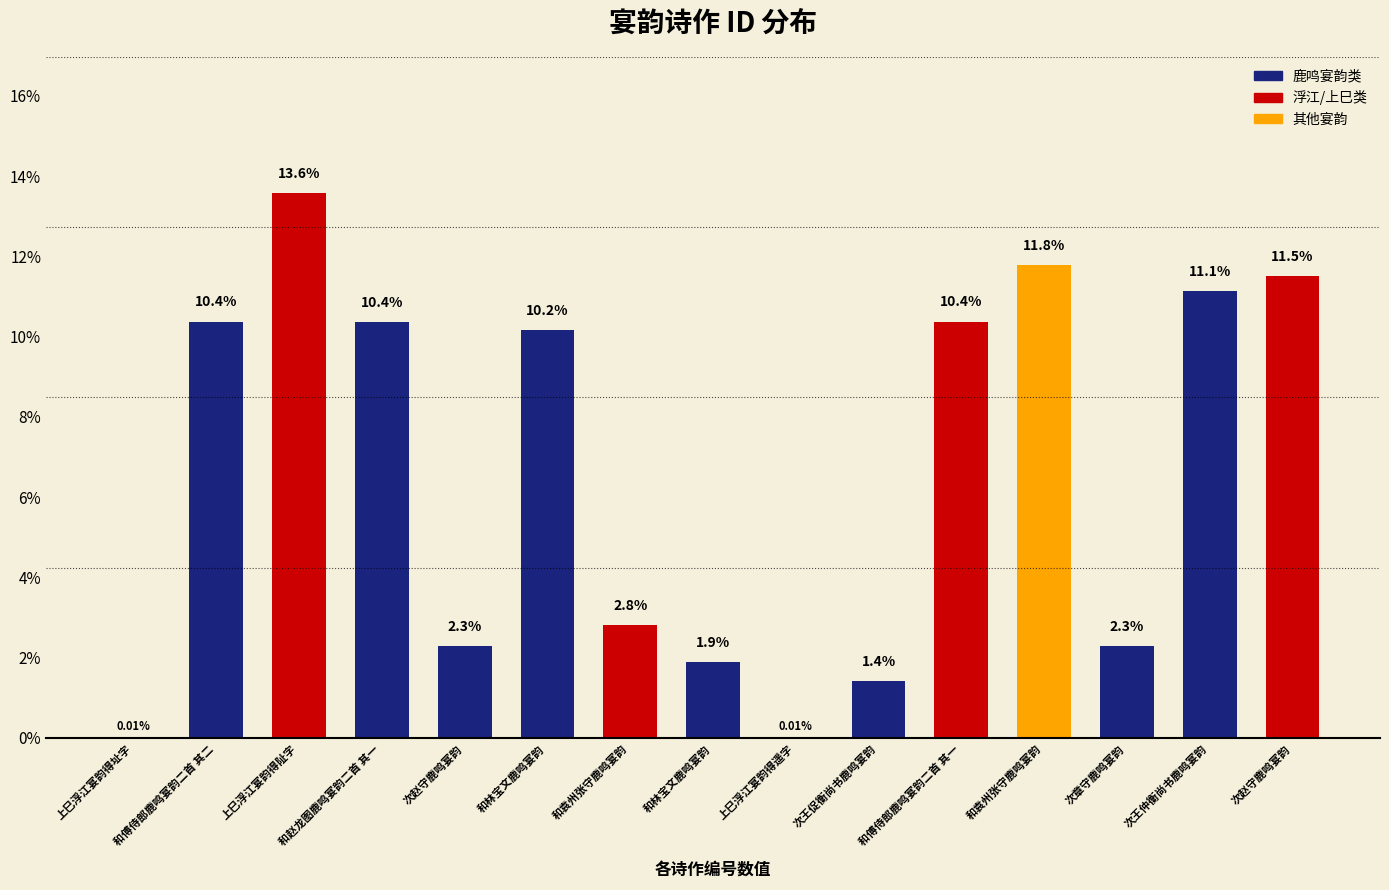

What is the value of the 6th bar from the left?

10.2